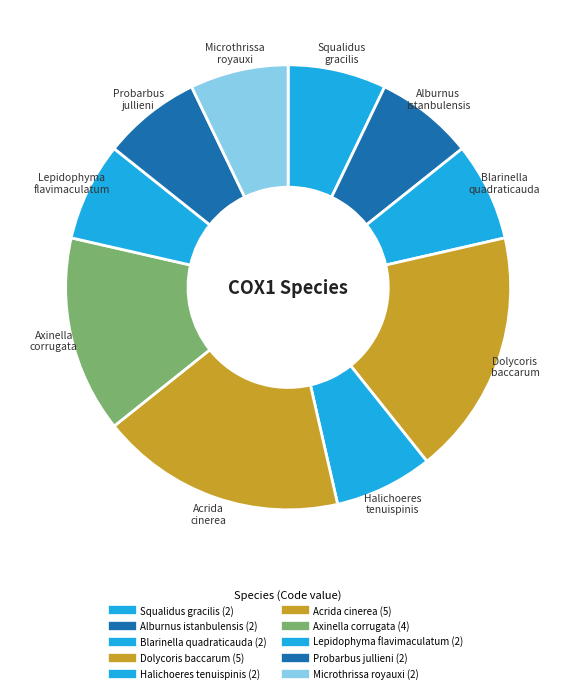

Which category has the smallest portion of the pie?

Squalidus gracilis